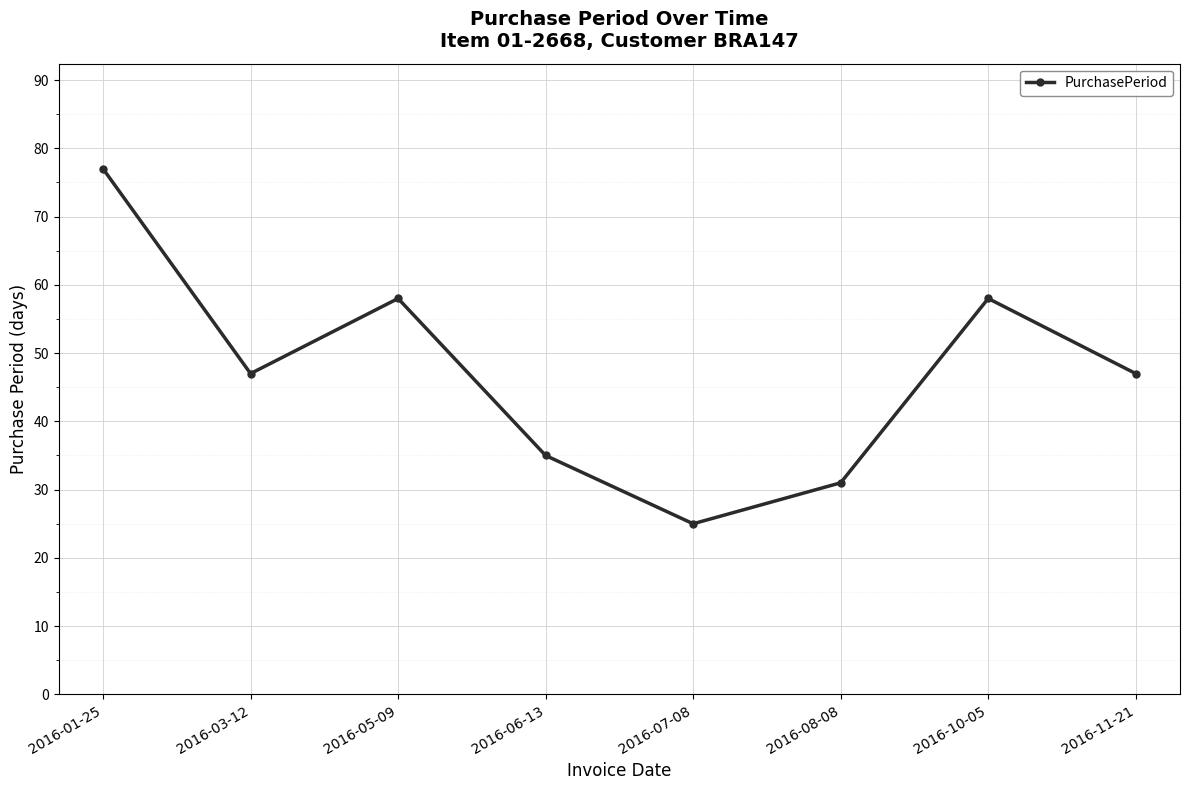

The chart shows a value of 31 at 2016-08-08. True or false?

True